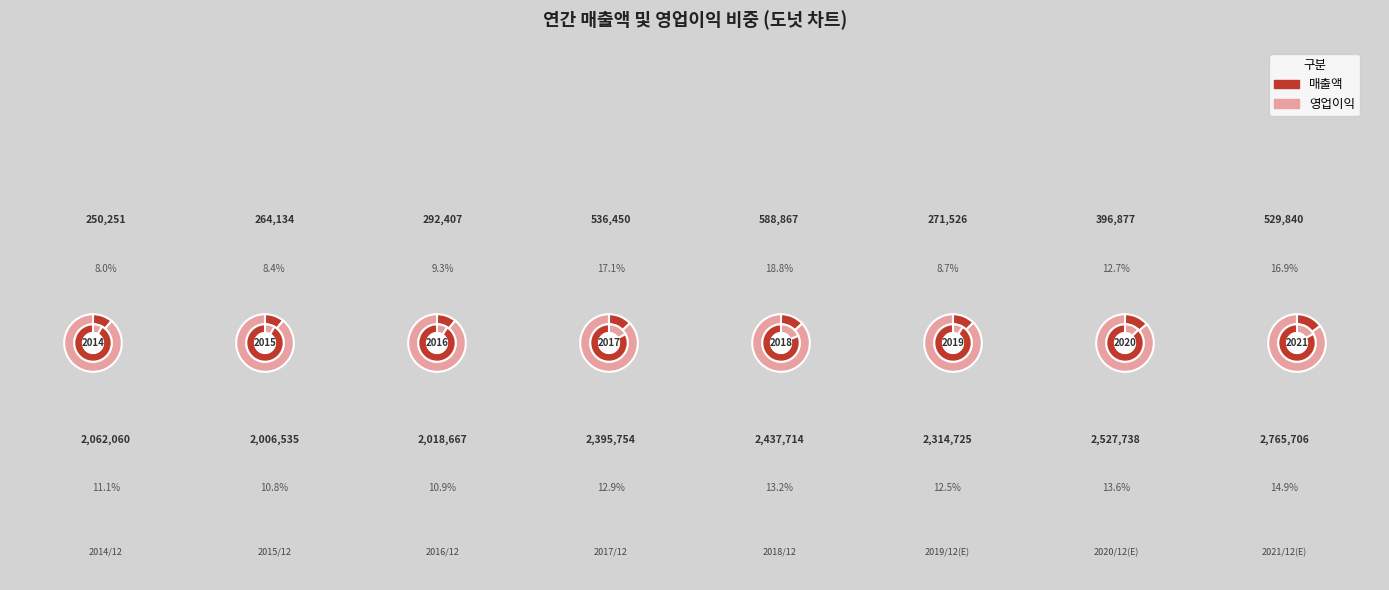

Count the number of slices in the pie.

8